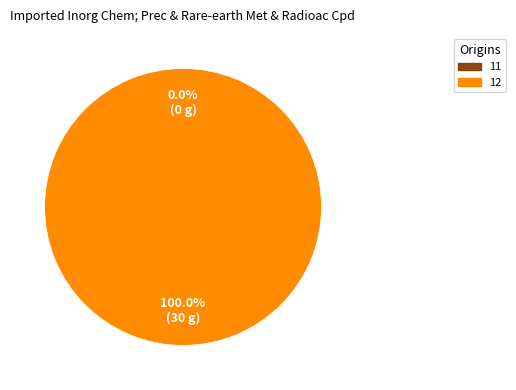

What is the total percentage of 11 and 12?

100.0%